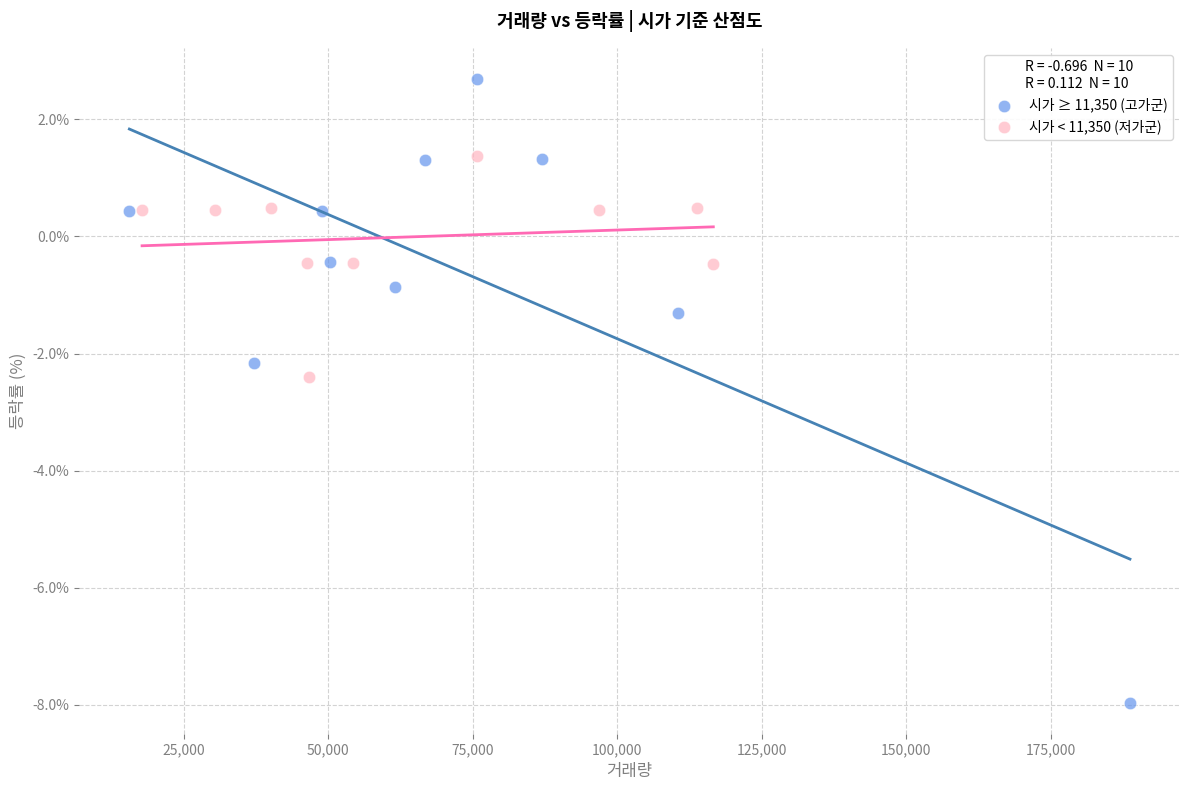

Which series has the largest Y range (max minus min)?

시가 ≥ 11,350 (고가군)